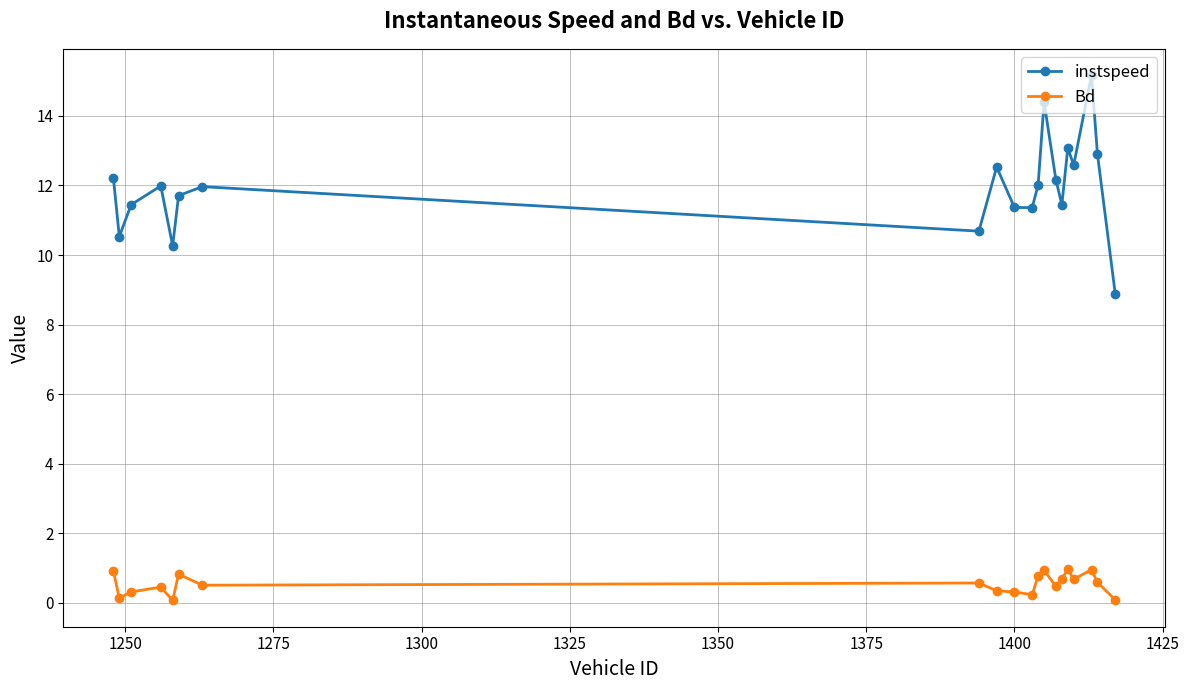

What are all the series names shown in the legend?

instspeed, Bd